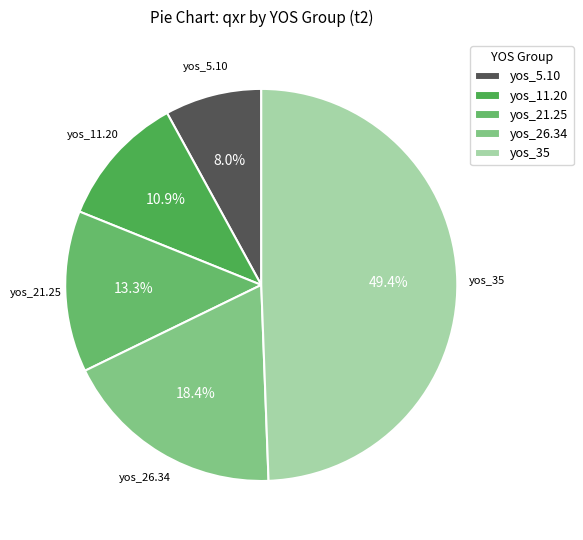

Which category has the smallest portion of the pie?

yos_5.10